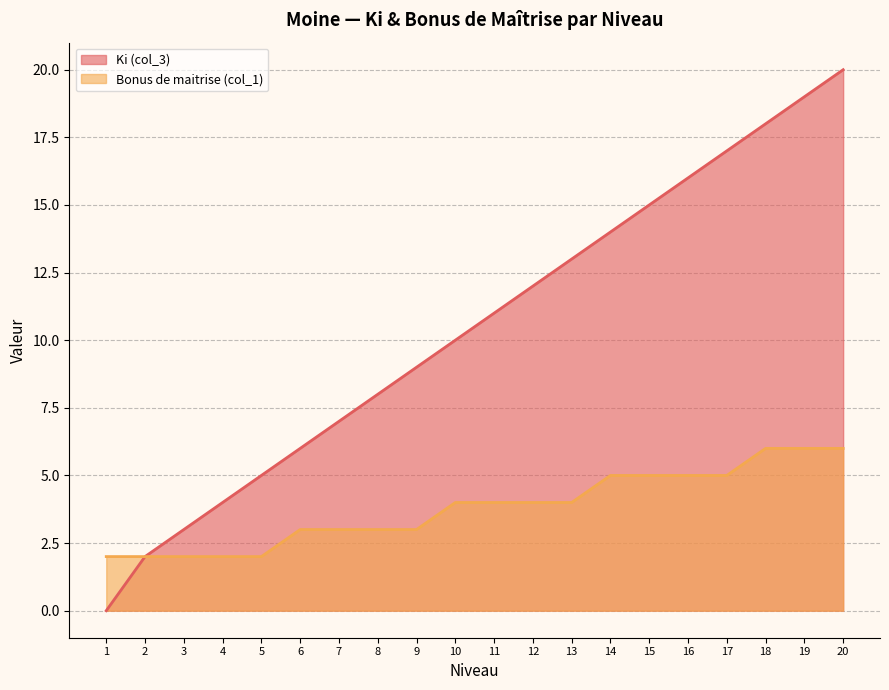

True or false: Bonus de maitrise (col_1) and Ki (col_3) intersect in this chart.

False